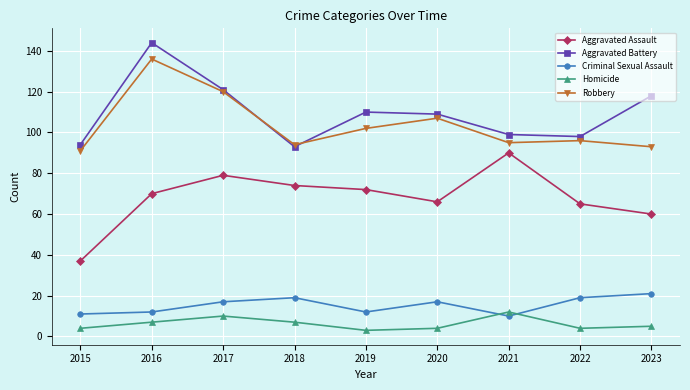

At which category does Aggravated Assault reach its first local valley?

2020